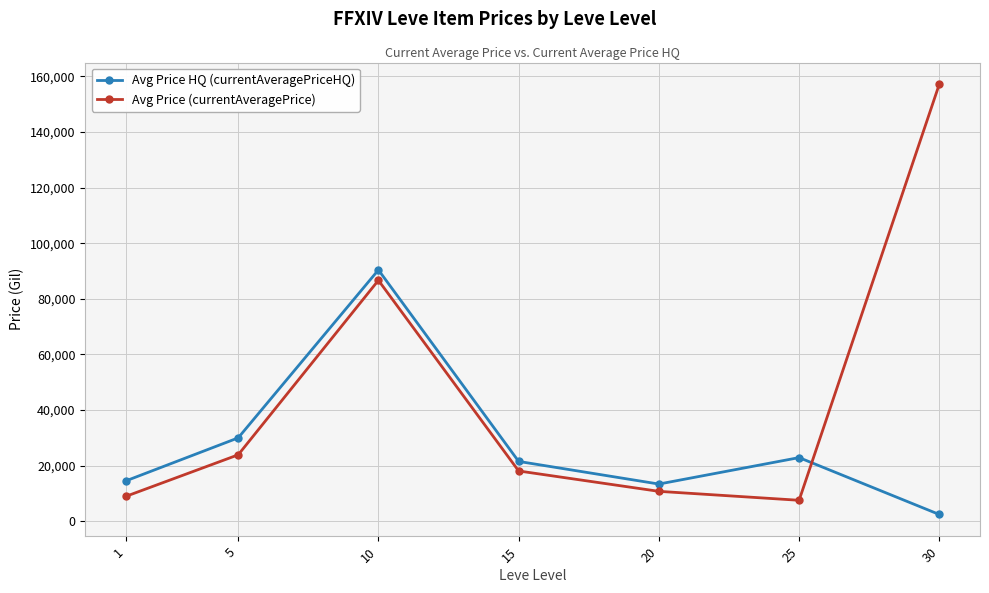

What is the difference between the maximum and minimum values in the Avg Price HQ (currentAveragePriceHQ) series?

87959.4